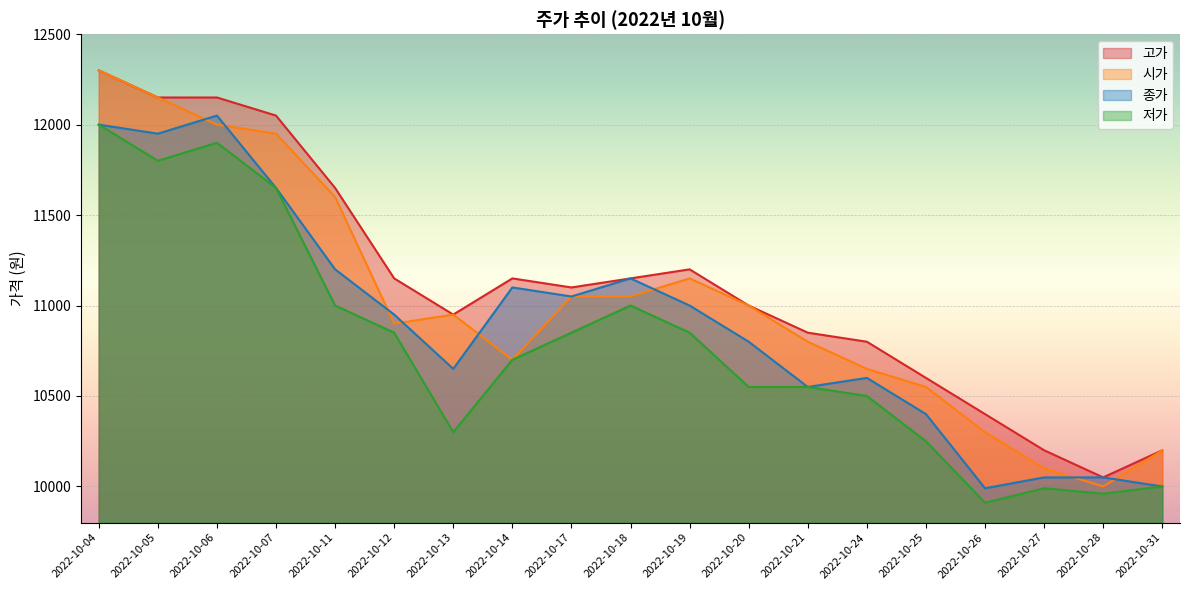

What are all the series names shown in the legend?

고가, 시가, 종가, 저가